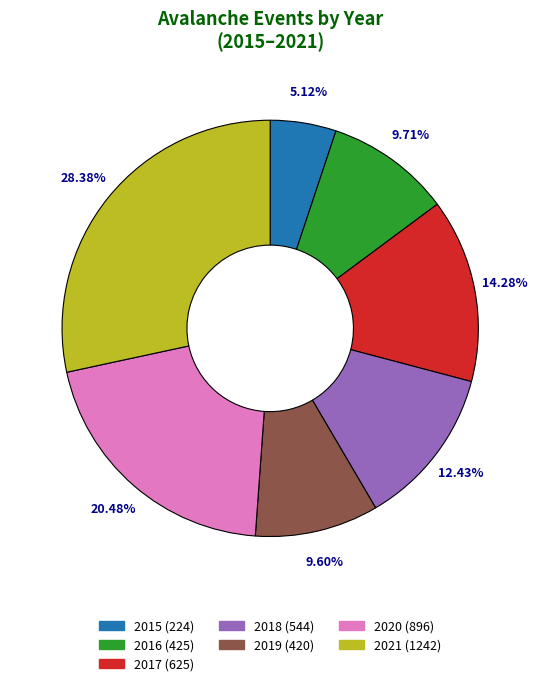

Count the number of slices in the pie.

7